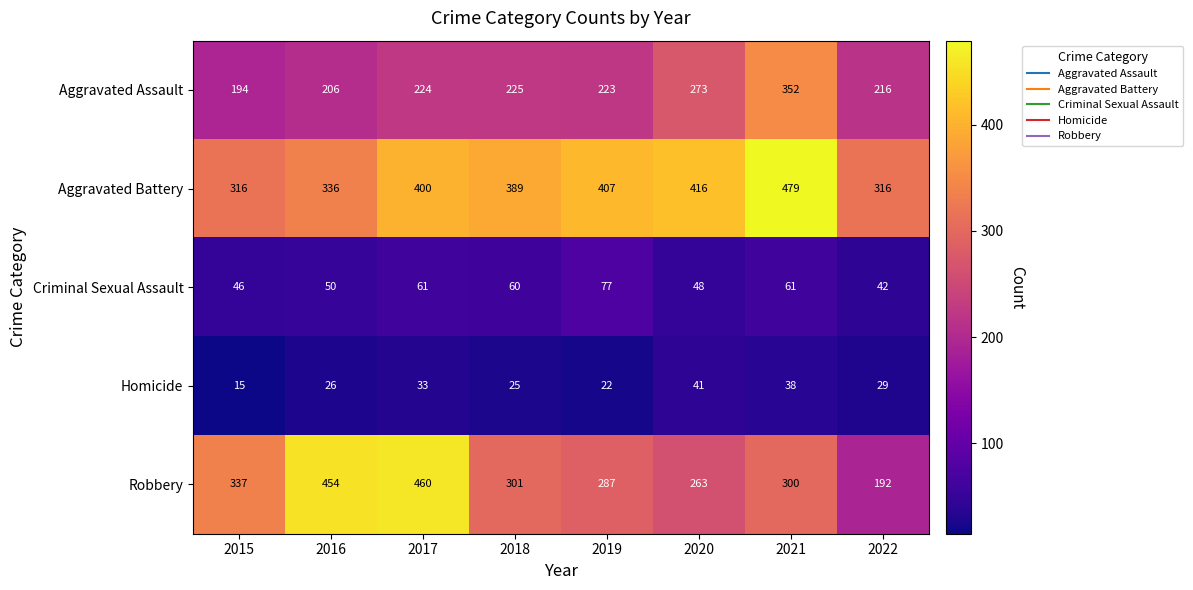

Rank the series at 2020 from lowest to highest value.

Homicide, Criminal Sexual Assault, Robbery, Aggravated Assault, Aggravated Battery